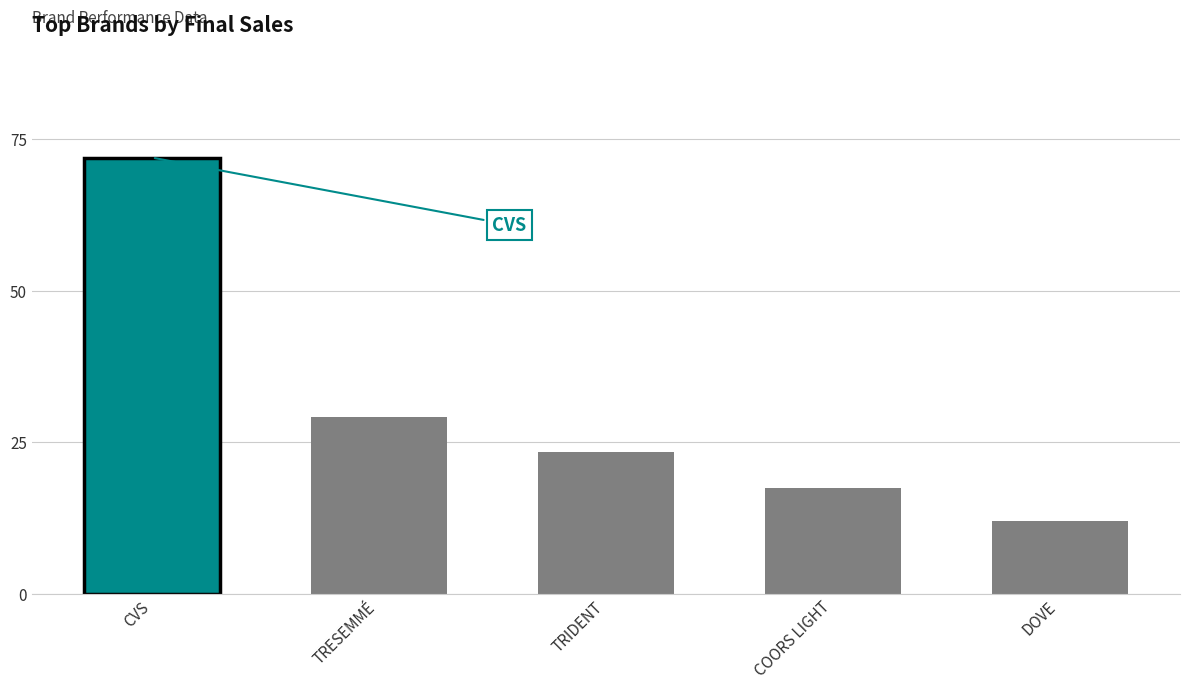

Rank the categories by value from highest to lowest.

CVS, TRESEMMÉ, TRIDENT, COORS LIGHT, DOVE